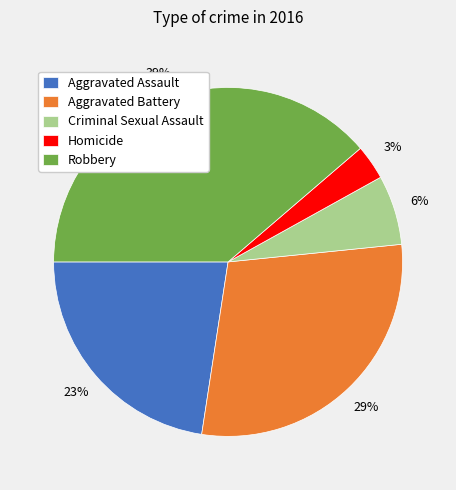

What is the smallest slice in the pie chart?

Homicide